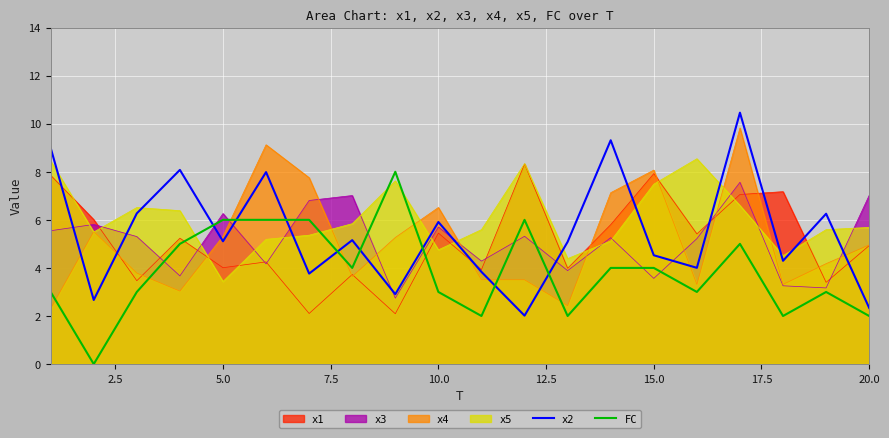

True or false: x2 and x5 intersect in this chart.

True